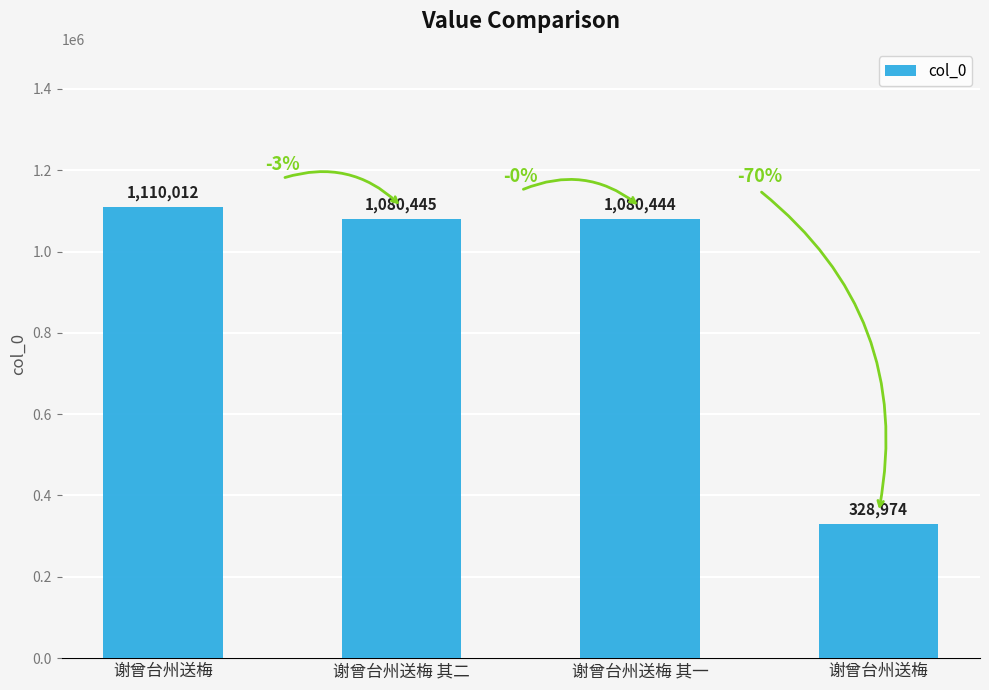

How many data points are less than 1080445?

2